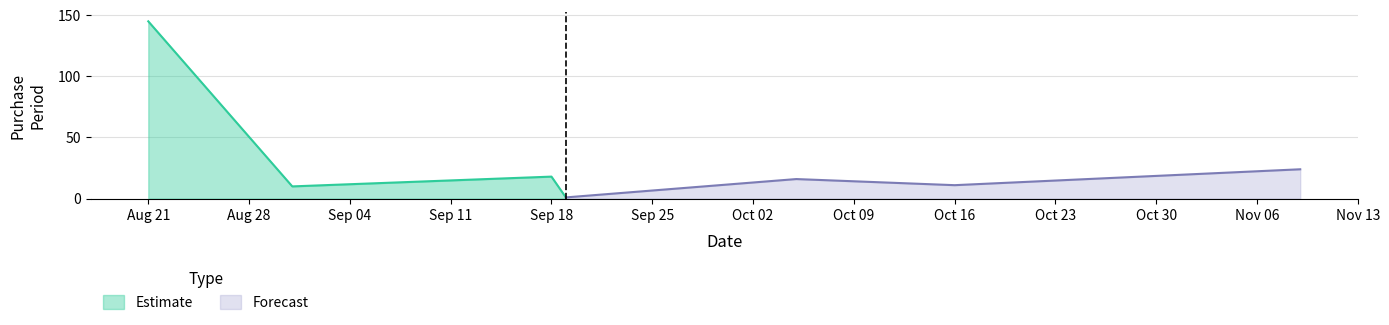

At which label does the data first exceed 16?

2017-08-21